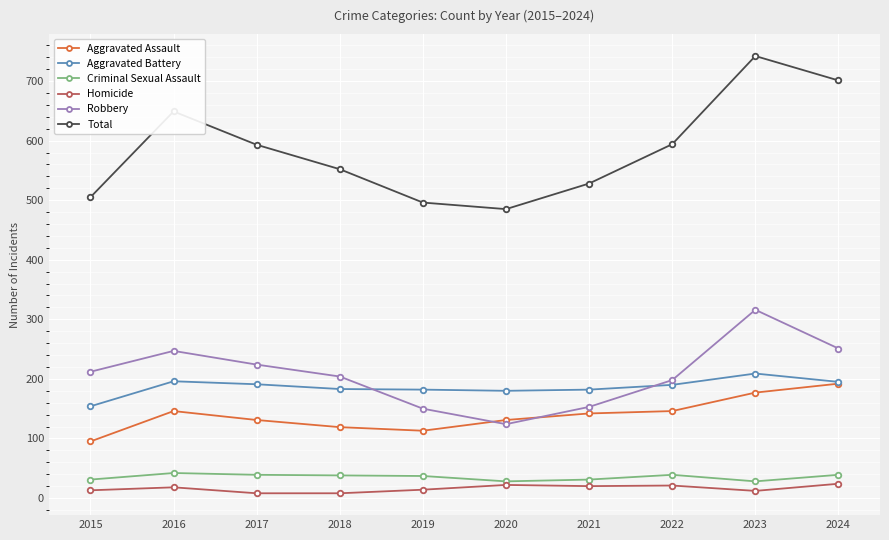

What is the value of the Homicide point at the 2nd from the left?

18